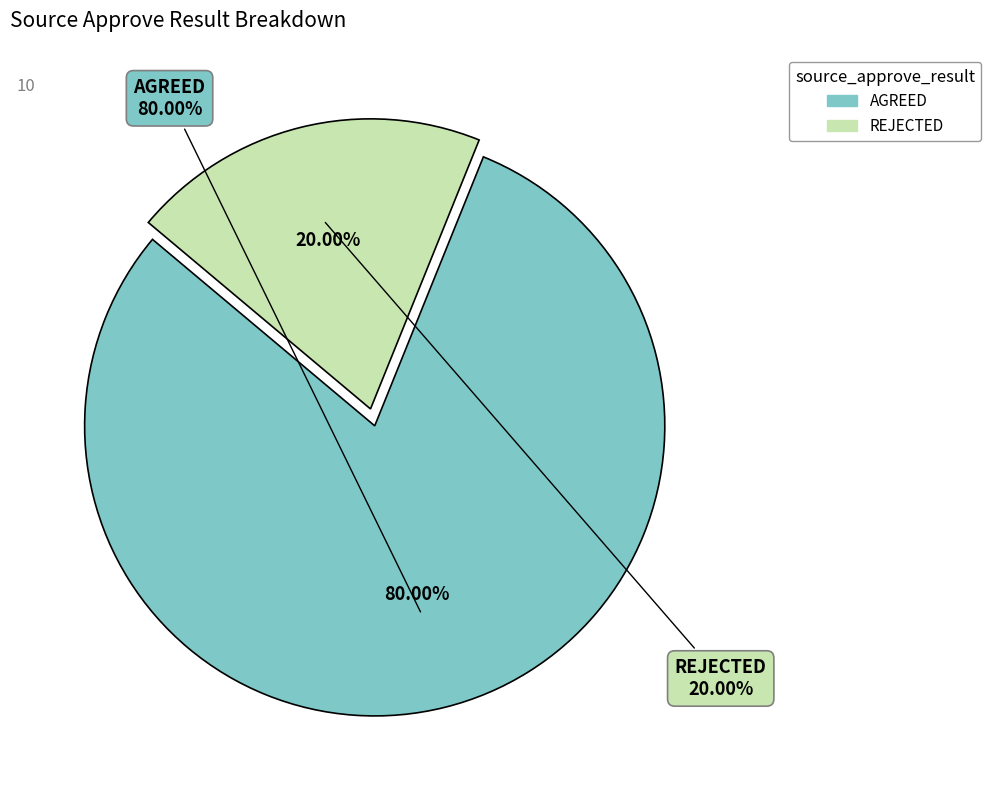

To the nearest percent, what is the difference between the largest and smallest slice percentages?

60%